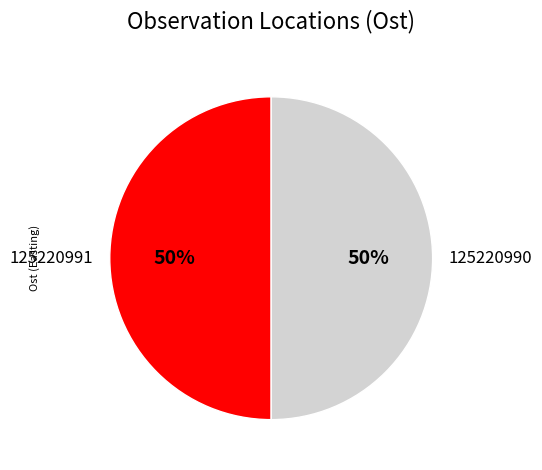

Do 125220991 and 125220990 together represent more than half of the pie?

Yes